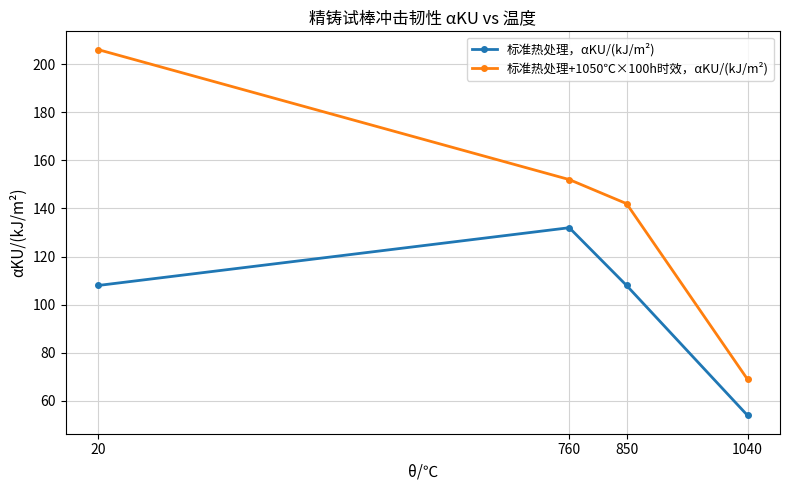

Which category has the lowest value in the 标准热处理+1050℃×100h时效，αKU/(kJ/m²) series?

1040